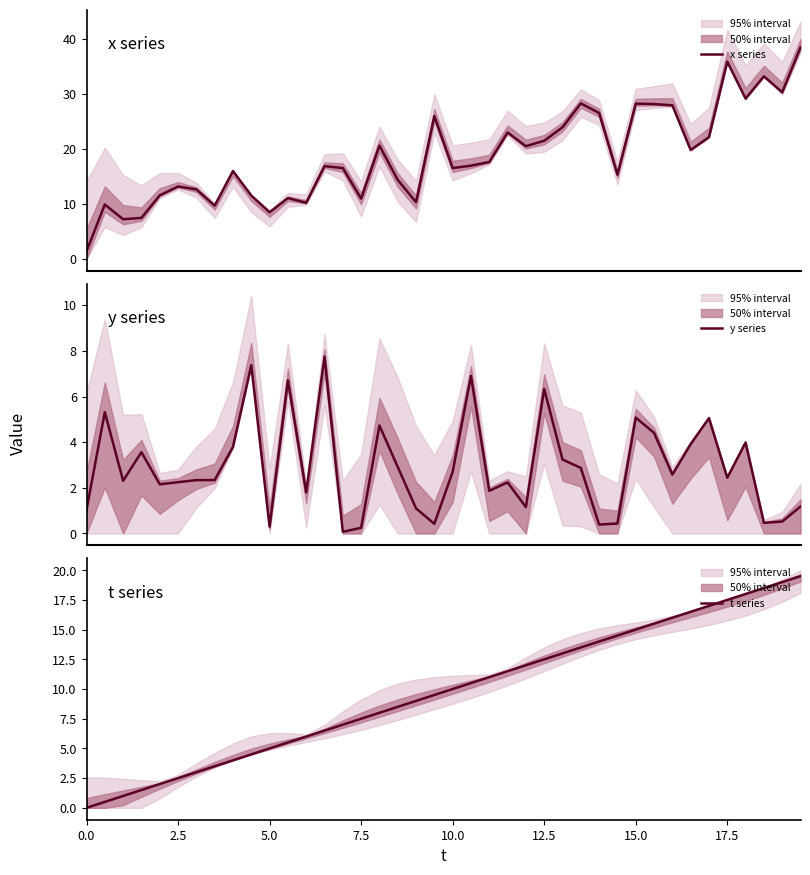

What are all the series names shown in the legend?

x series, y series, t series